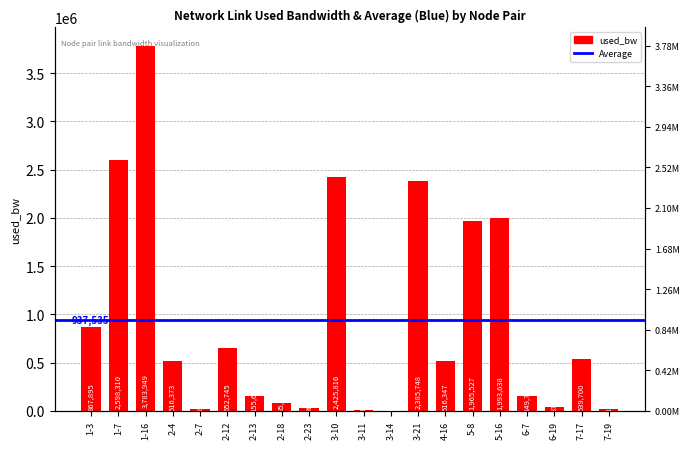

List the labels in order of value, smallest first.

3-14, 3-11, 7-19, 2-7, 2-23, 6-19, 2-18, 6-7, 2-13, 4-16, 2-4, 7-17, 2-12, 1-3, 5-8, 5-16, 3-21, 3-10, 1-7, 1-16